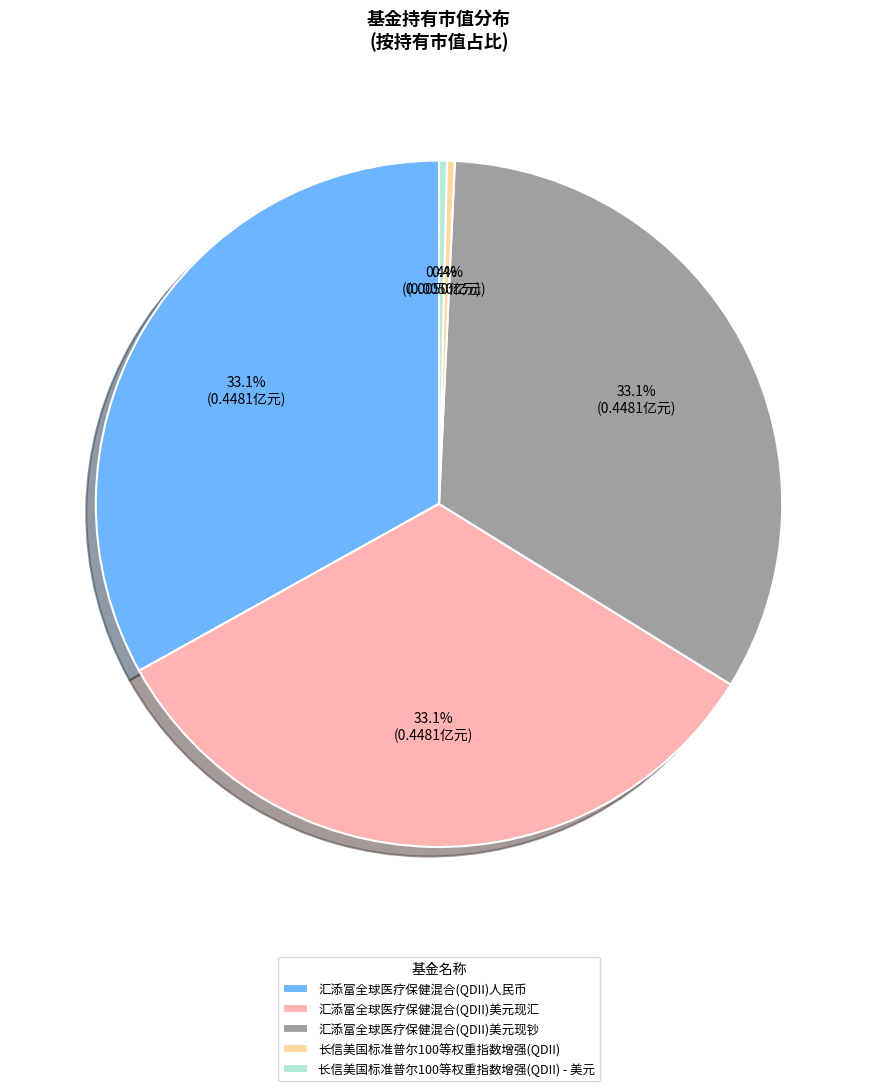

Is there any slice that represents more than half of the pie?

No